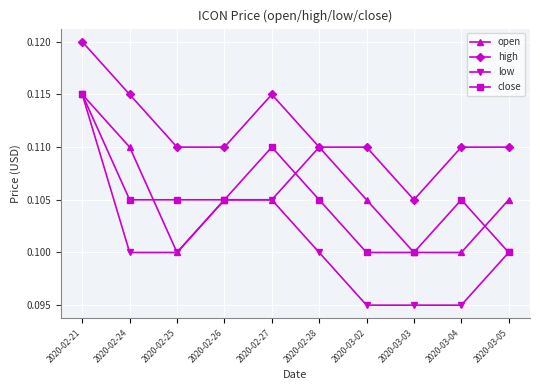

Which category has the highest value across all series?

2020-02-21